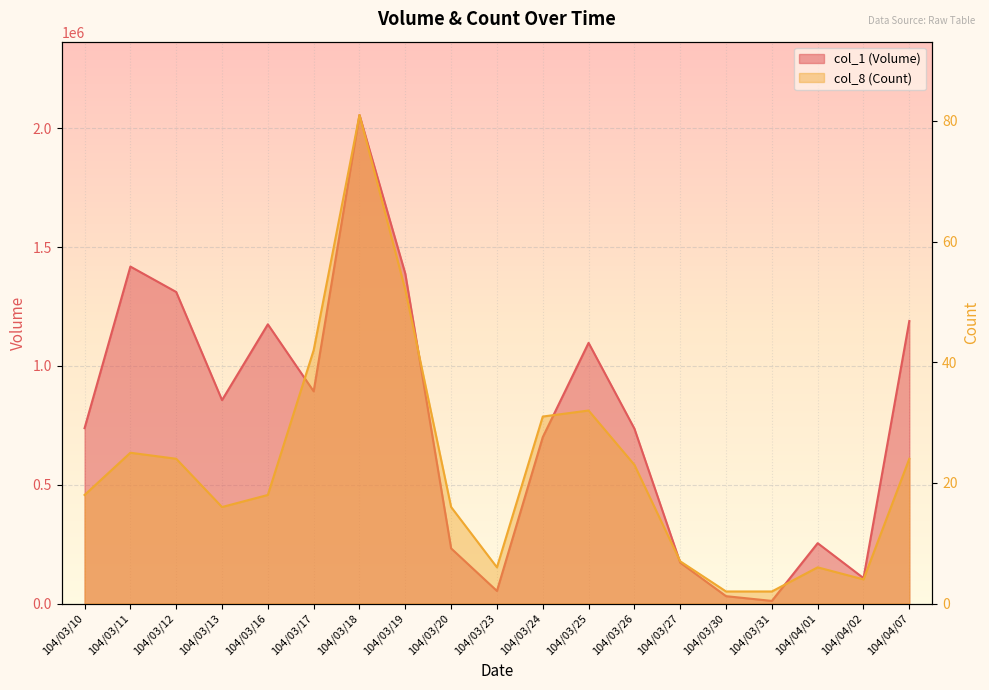

At which category does col_8 (Count) reach its first local peak?

104/03/11